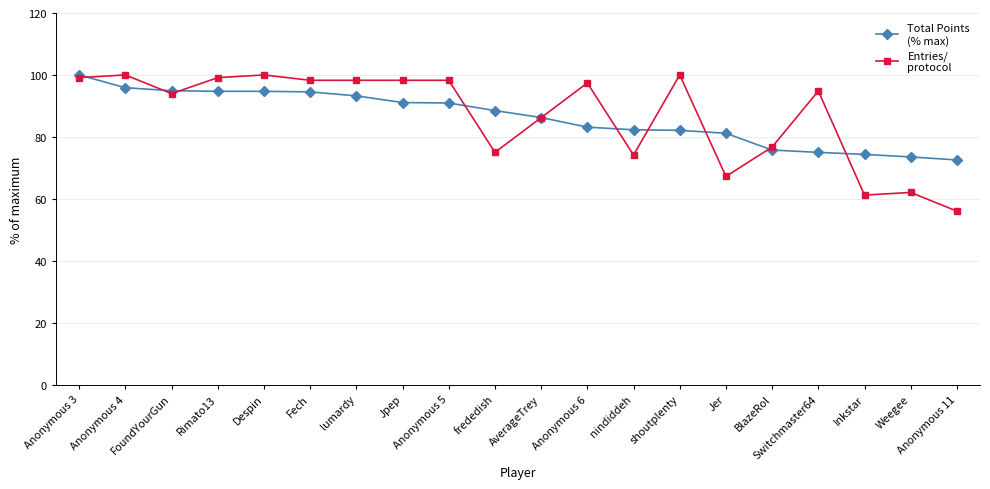

What is the smallest value displayed?

56.0